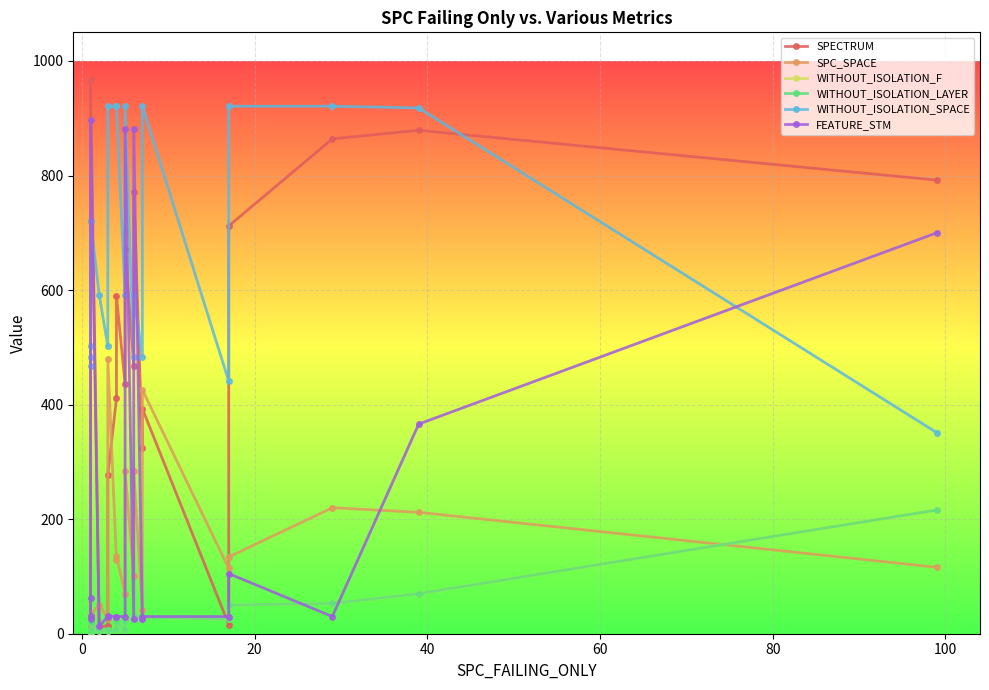

In SPC_SPACE, how many points are higher than both neighbors (excluding endpoints)?

7